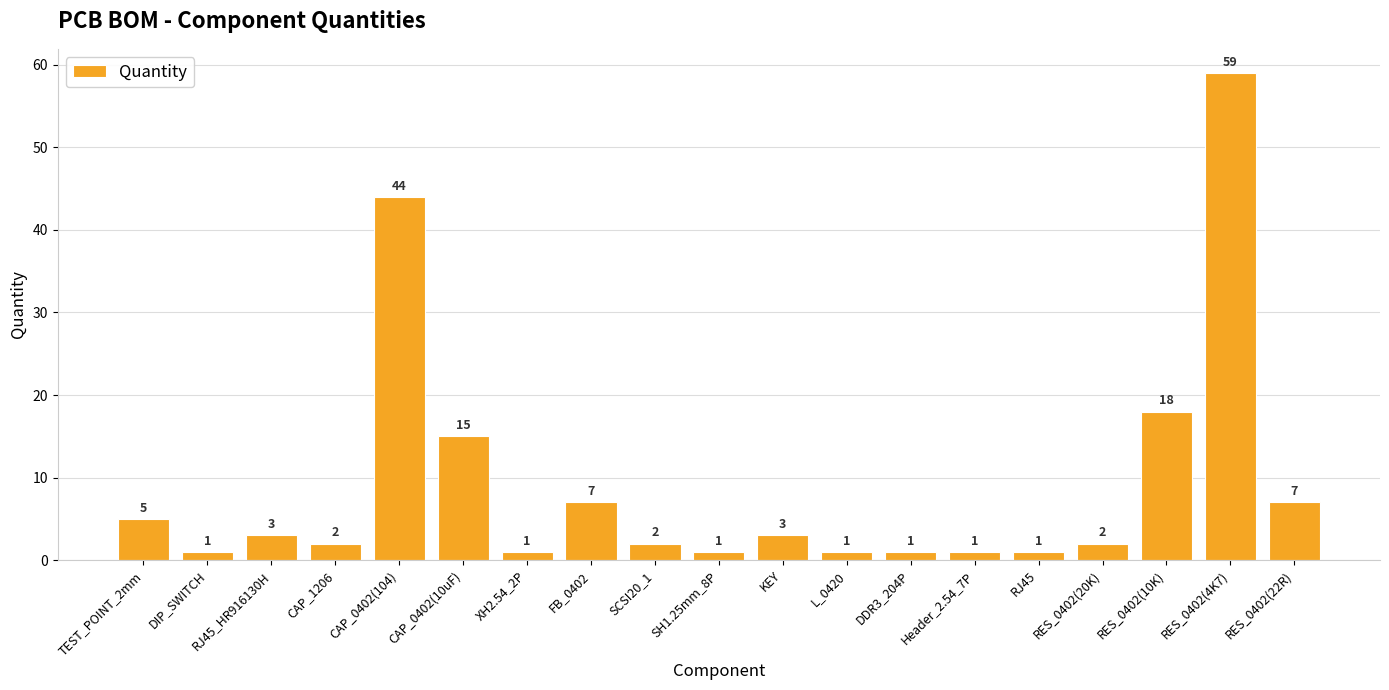

Count the number of categories in the chart.

19